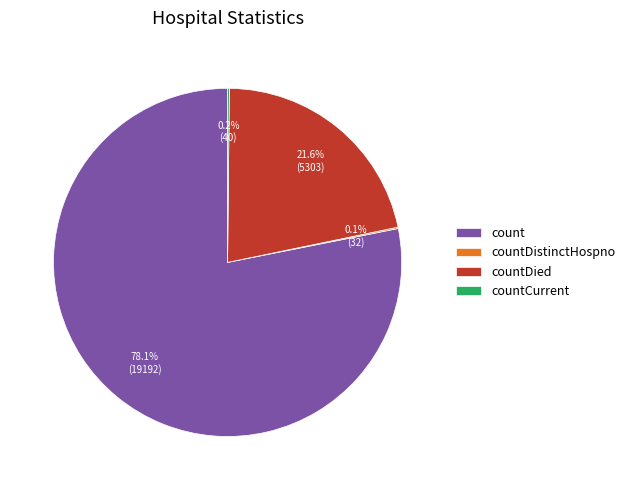

Which slice is the largest?

count